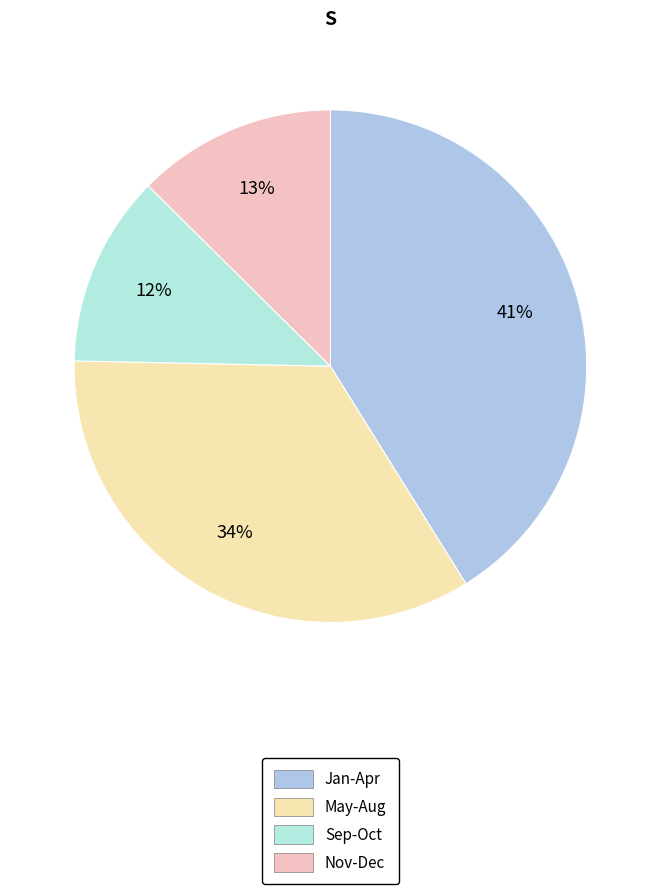

To the nearest percent, what is the average slice percentage?

25%